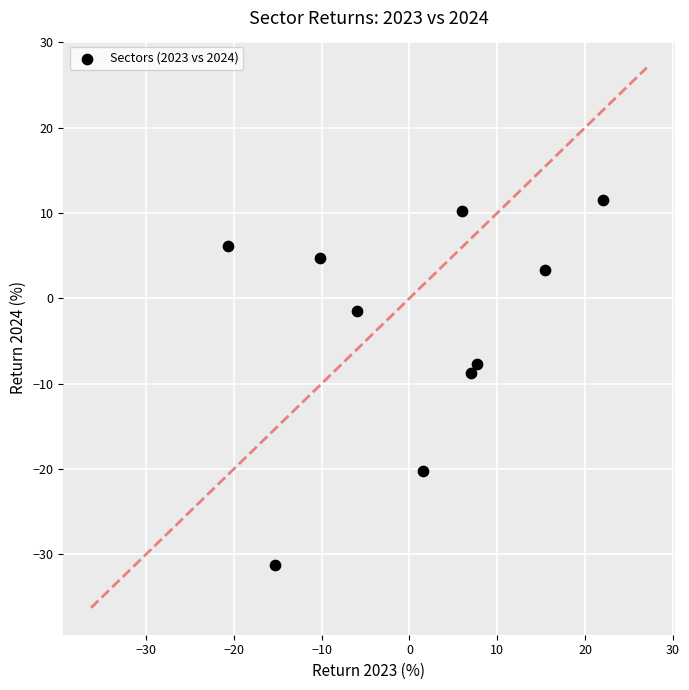

What is the range of Y values (max minus min)?

42.8